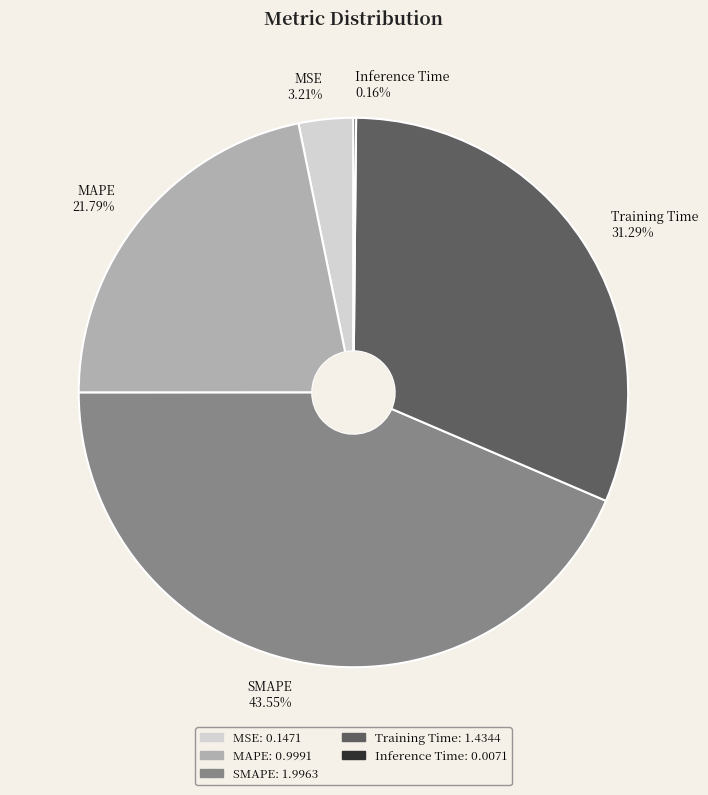

To the nearest percent, what is the difference between the largest and smallest slice percentages?

43%